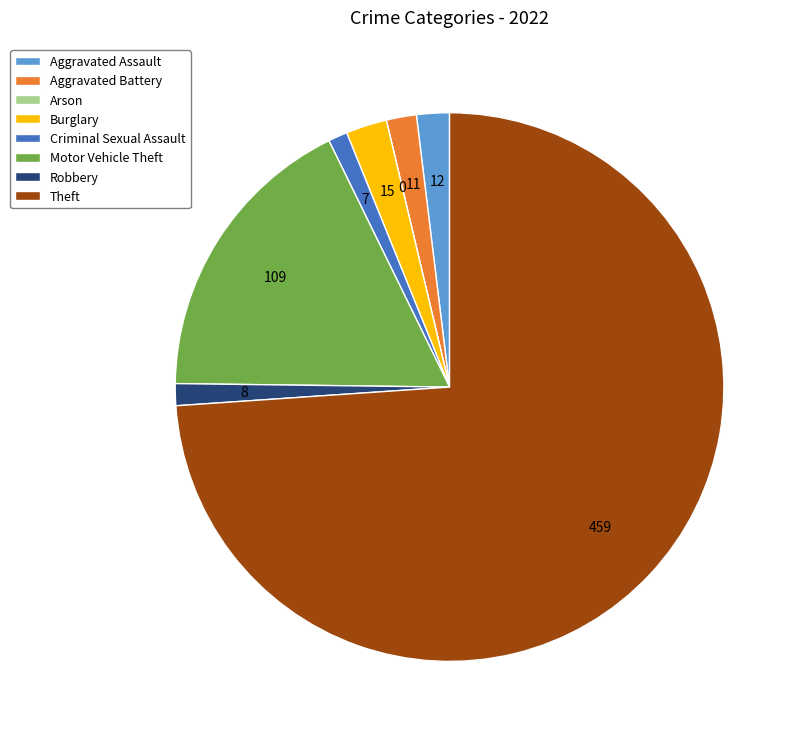

Which slice represents more than half of the pie?

Theft